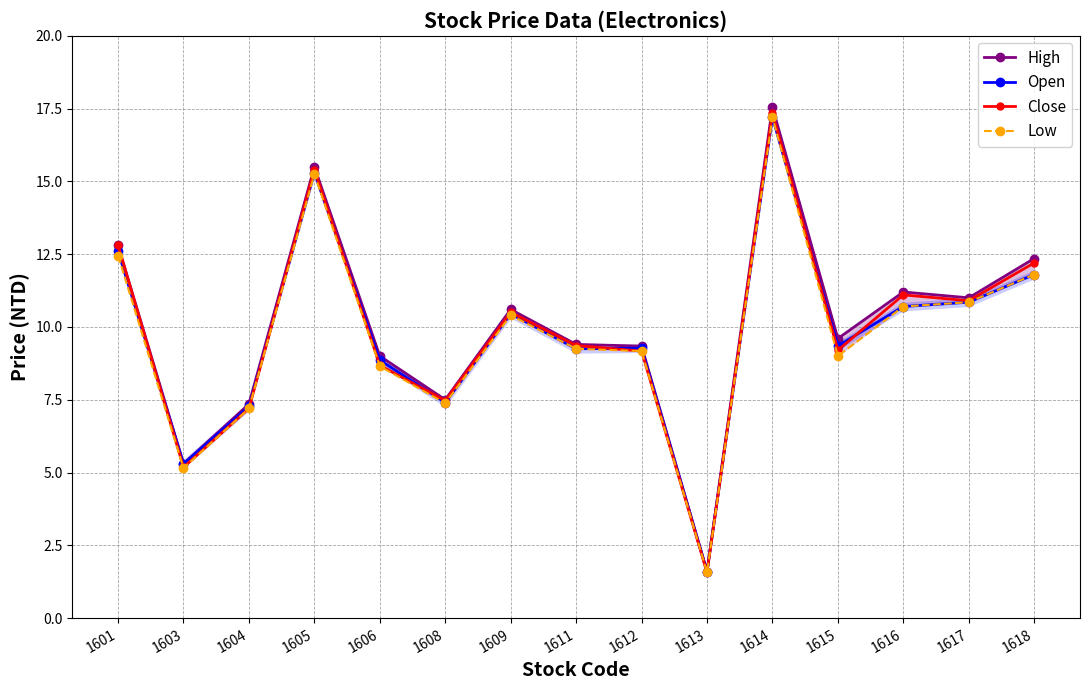

What value does the Low series have at 1615?

9.0